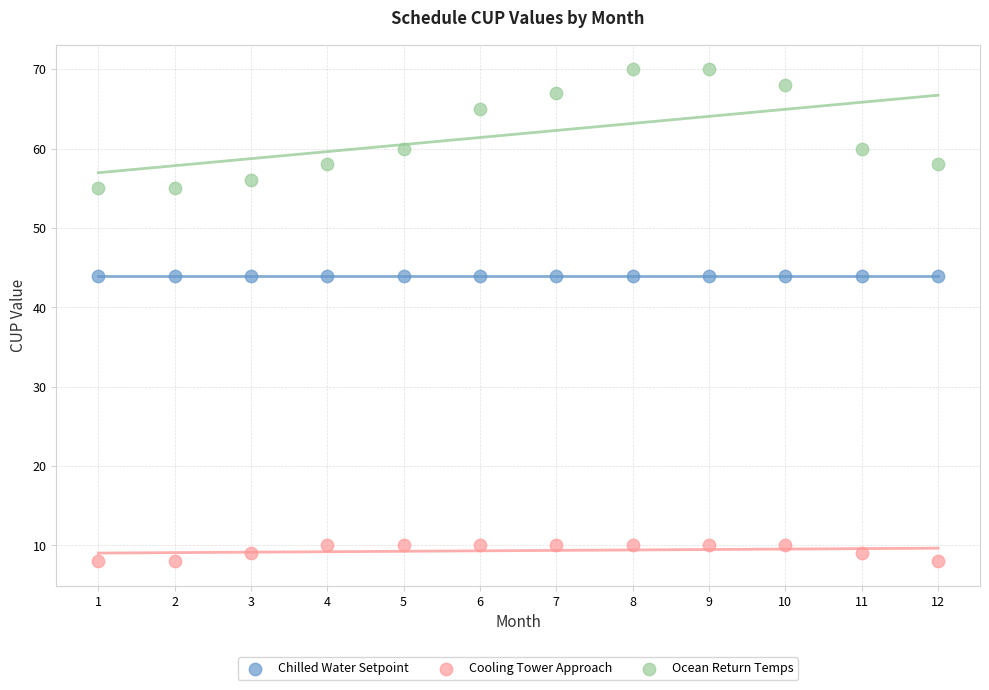

Which series contains the highest Y value?

Ocean Return Temps